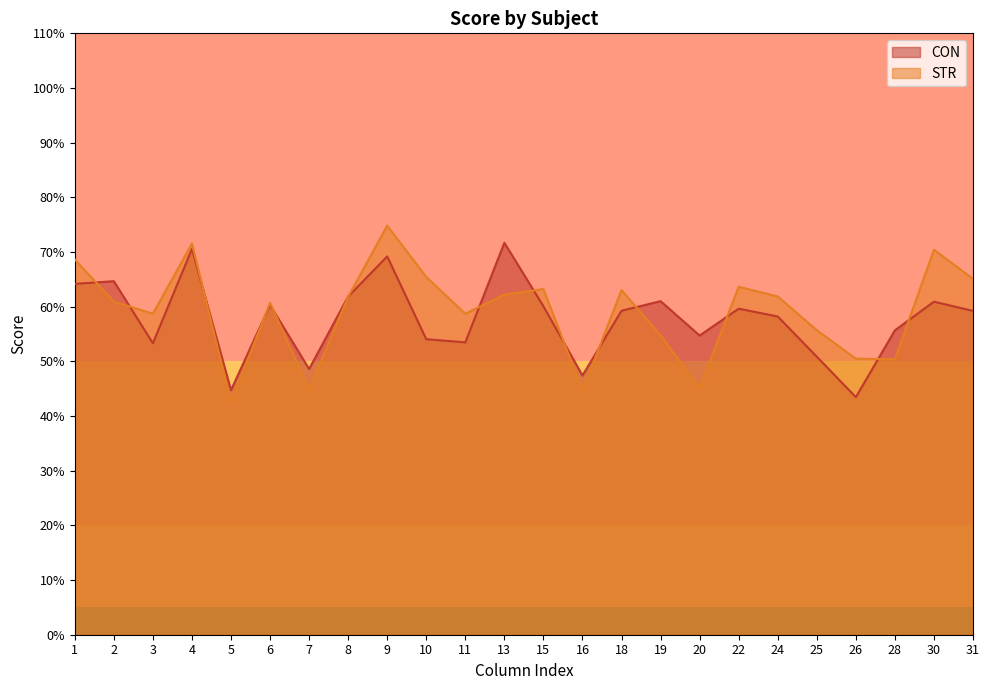

Reading right to left, list all the values displayed in this chart.

CON: 59.2	60.9	55.7	43.5	50.9	58.2	59.6	54.7	61.0	59.3	47.4	60.1	71.7	53.5	54.1	69.2	61.9	48.6	60.3	44.7	70.6	53.3	64.7	64.2
STR: 65.1	70.4	50.4	50.5	55.7	61.9	63.7	45.1	54.8	63.0	44.7	63.2	62.2	58.7	65.4	74.8	61.8	44.8	60.7	42.5	71.5	58.7	60.9	68.6